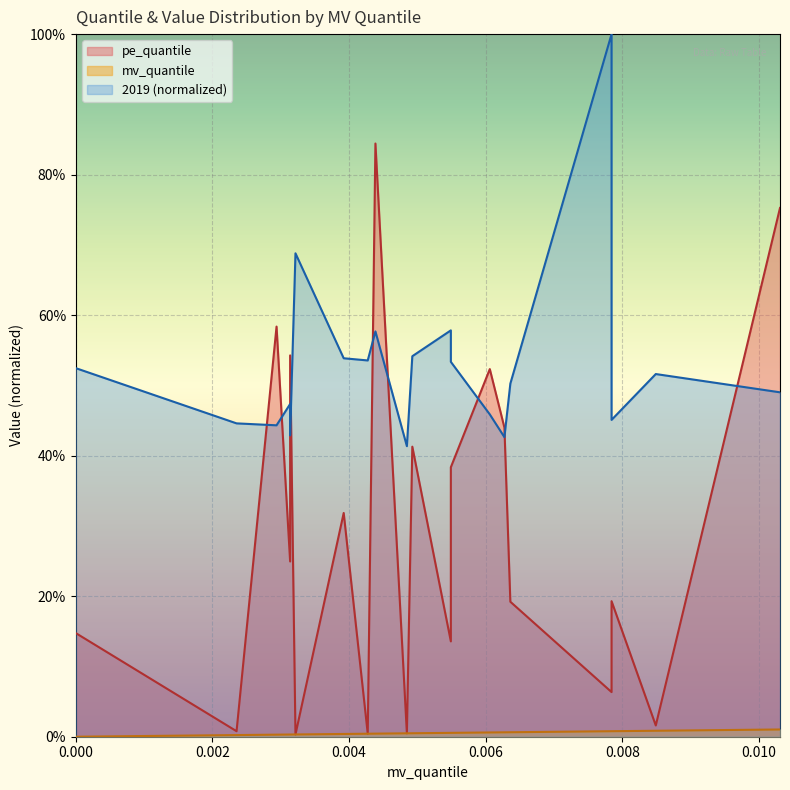

What is the total value across all series at 0.00784313725490196?

1.1